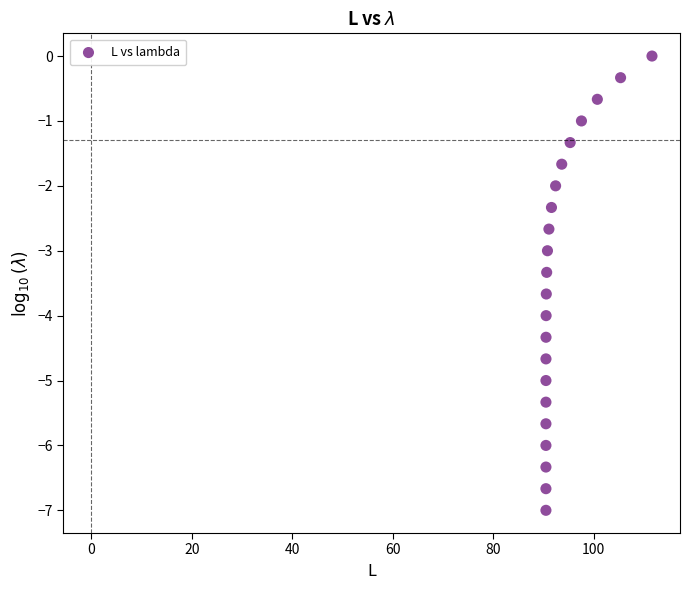

What is the range of X values (max minus min)?

21.1